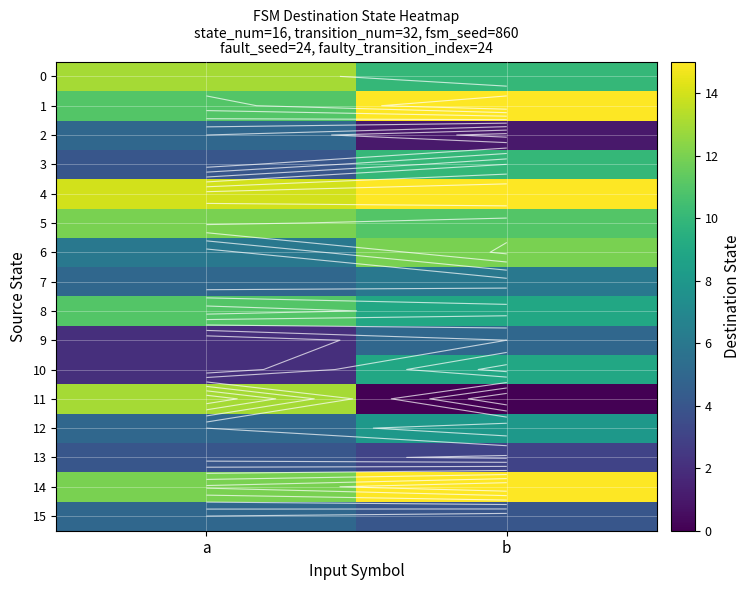

What is the difference between the highest and lowest values at a?

12